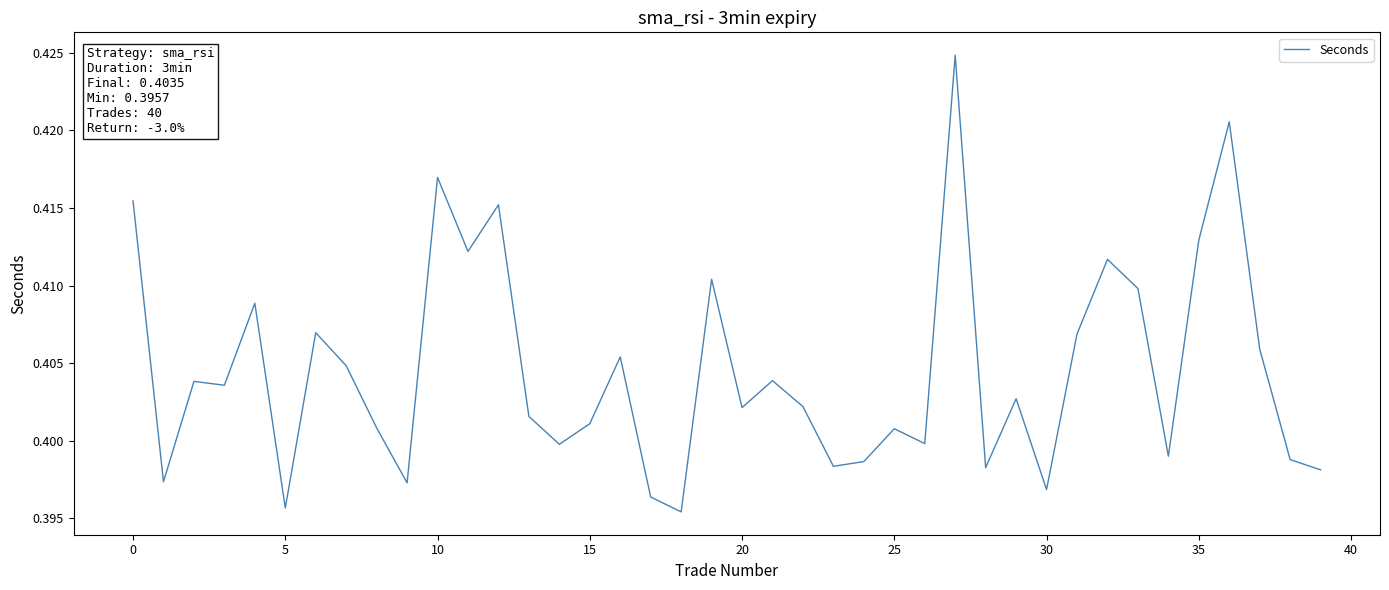

True or false: there are more than 1 points higher than both neighbors.

True